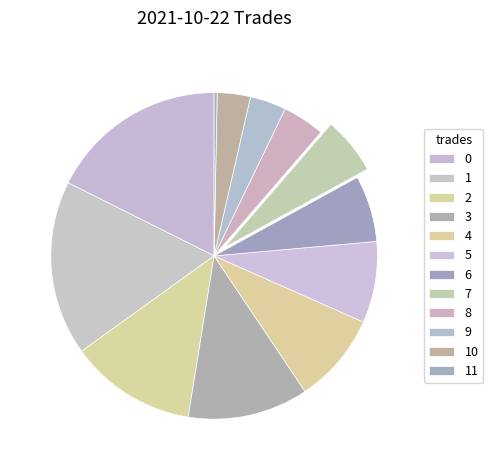

Which category has the smallest portion of the pie?

11